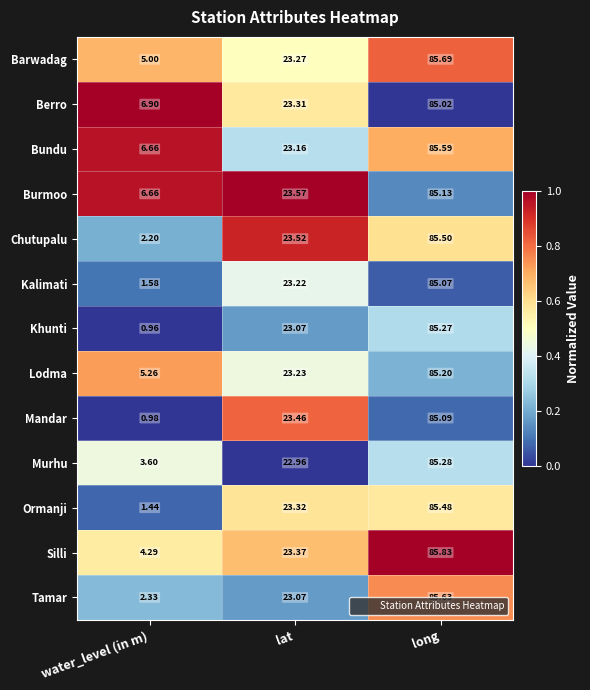

What is the spread (max minus min) of values at lat?

0.6